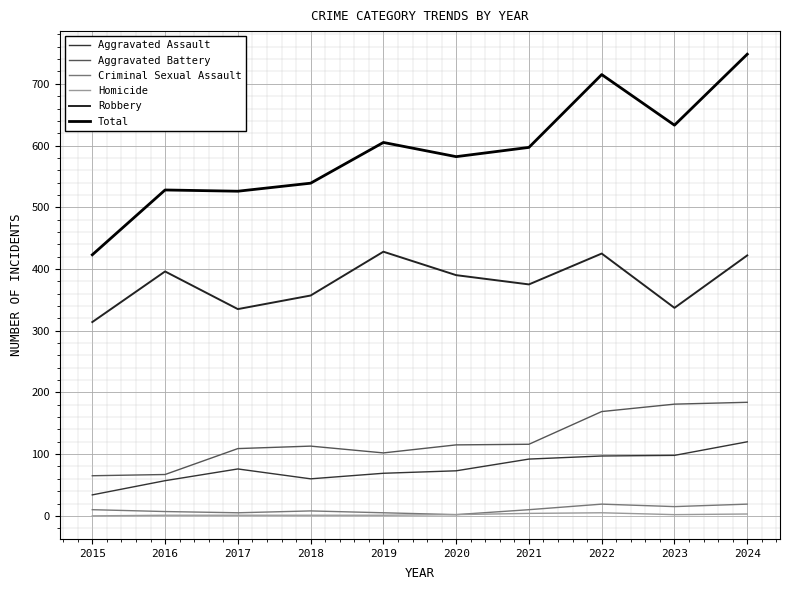

Rank the series at 2021 from highest to lowest value.

Total, Robbery, Aggravated Battery, Aggravated Assault, Criminal Sexual Assault, Homicide